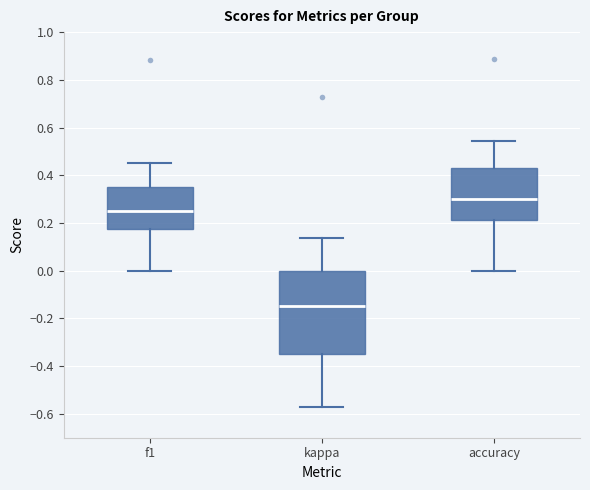

Reading left to right, transcribe this box plot: for each box, give where its median line is, the range the box spans, and where its two whiskers end, as read against the y-axis. The values are not printed on the chart, so give them approximately, as read against the axis.

f1: median 0.24, box 0.18 to 0.34, whiskers 0.00 to 0.46
kappa: median -0.14, box -0.34 to 0.00, whiskers -0.58 to 0.14
accuracy: median 0.30, box 0.22 to 0.42, whiskers 0.00 to 0.54